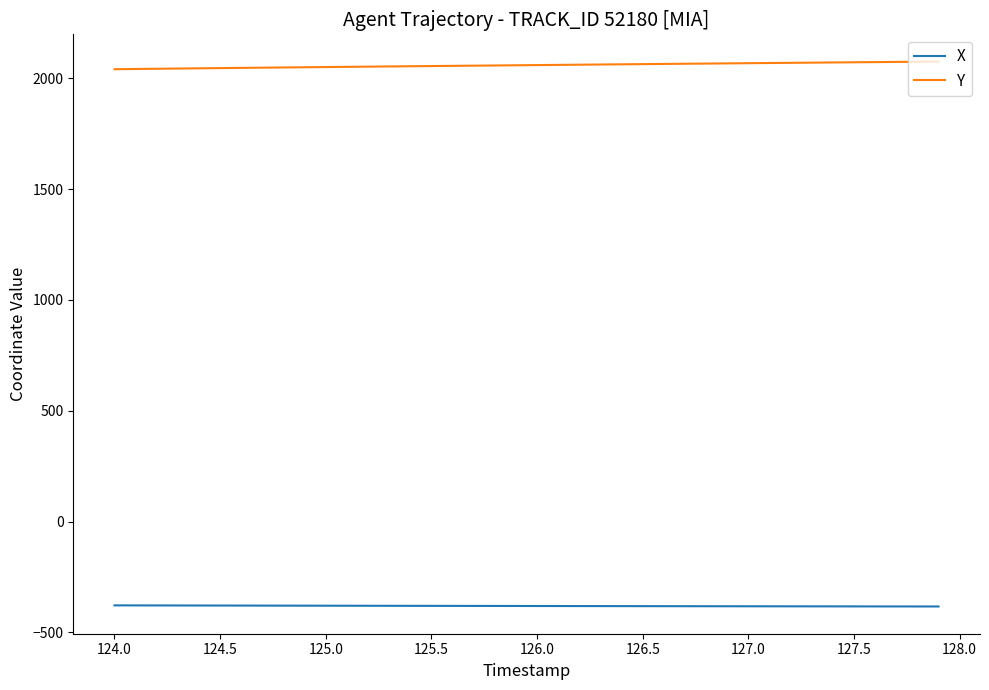

List the series in order of their peak value, lowest first.

X, Y